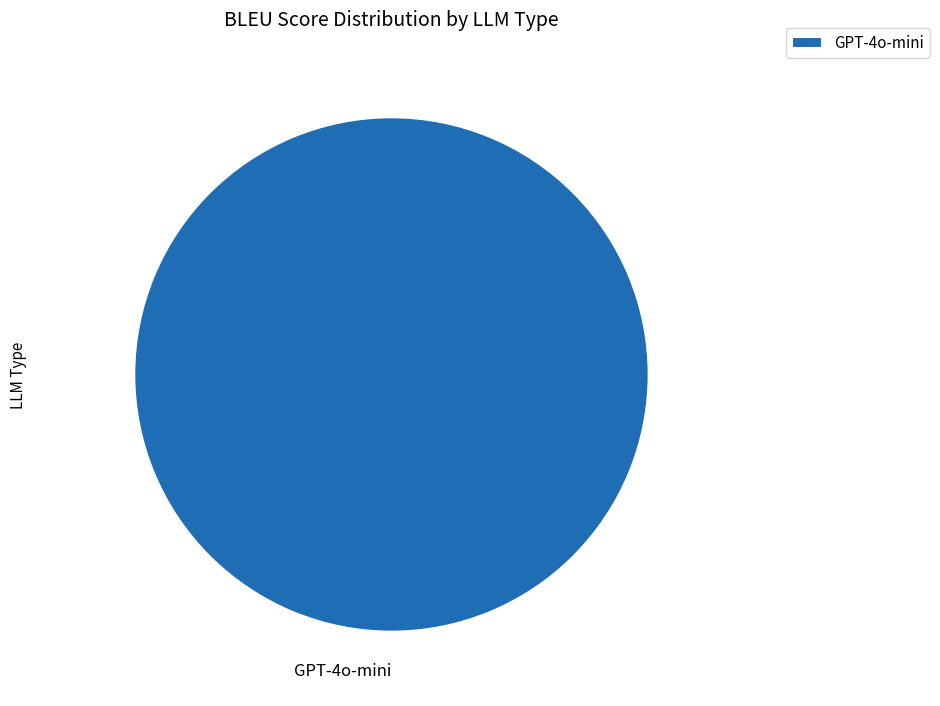

Does GPT-4o-mini account for over 50% of the chart?

Yes